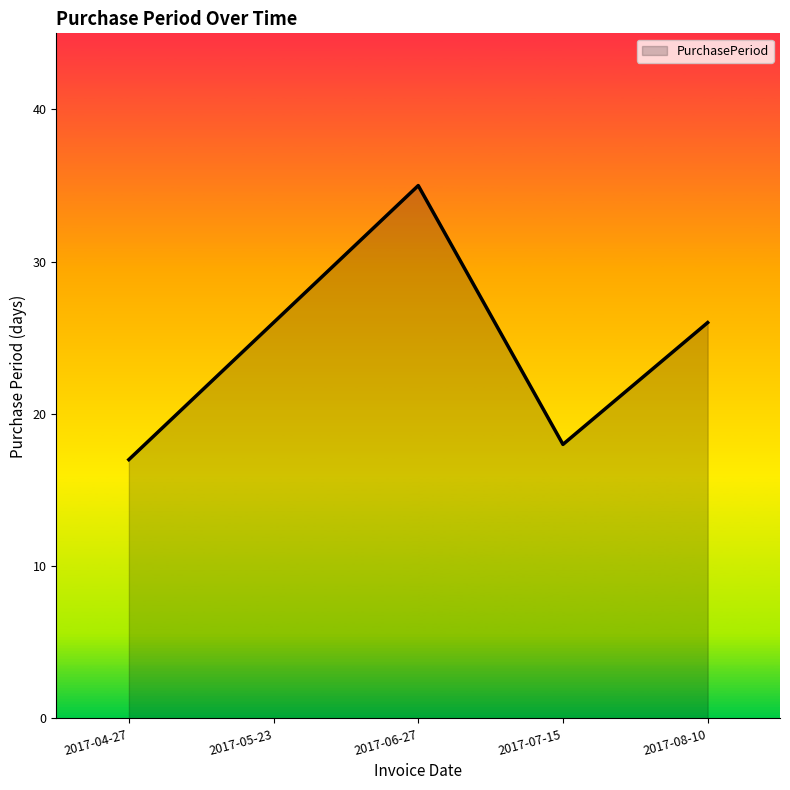

How many values are below 26?

2